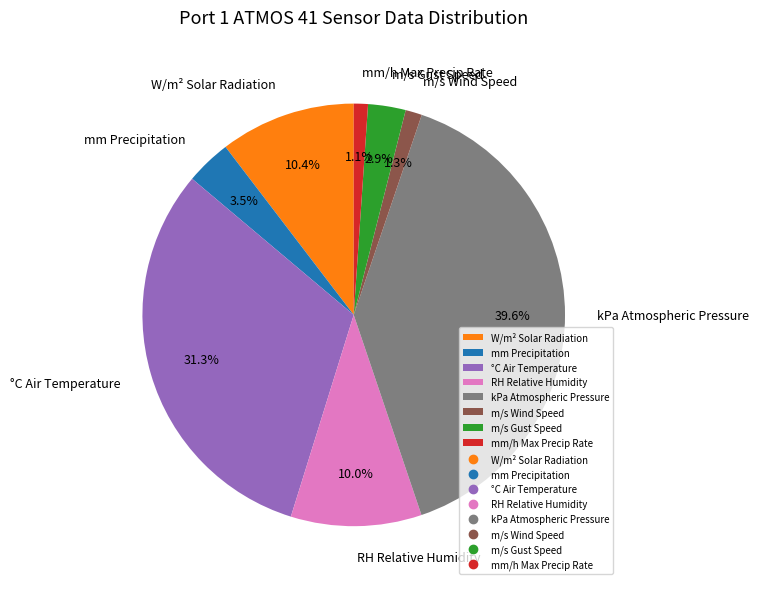

To the nearest percent, what percentage of the pie is m/s Gust Speed?

3%